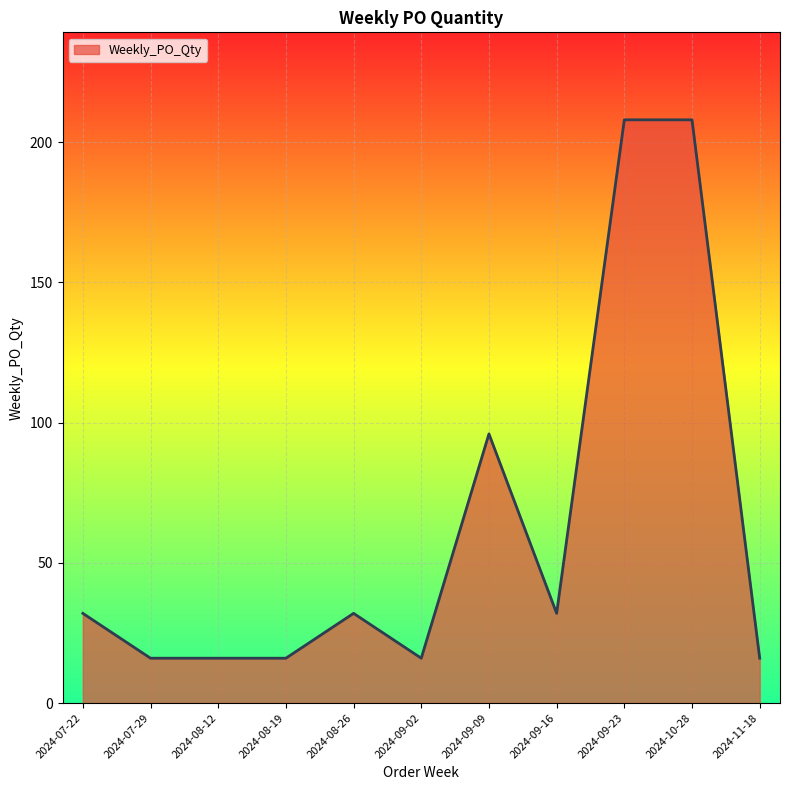

Count the number of categories in the chart.

11